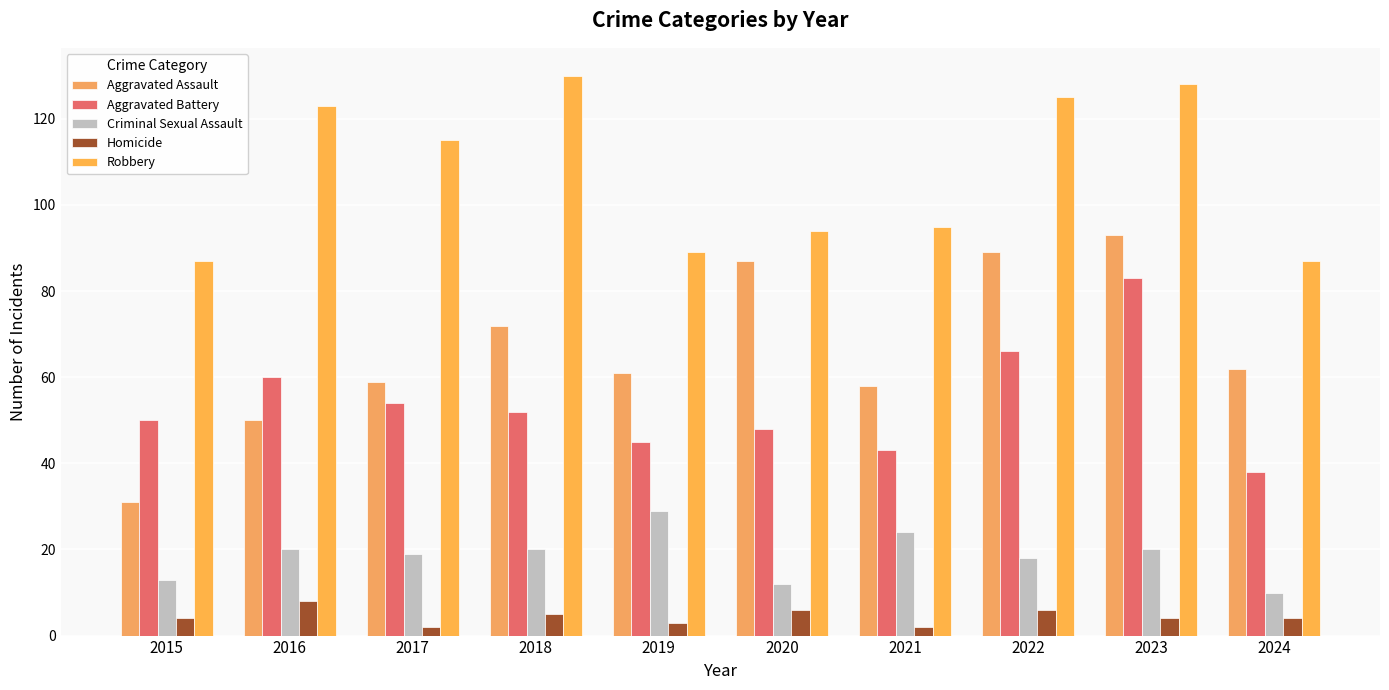

The value of Aggravated Battery at 2020 is 48. True or false?

True